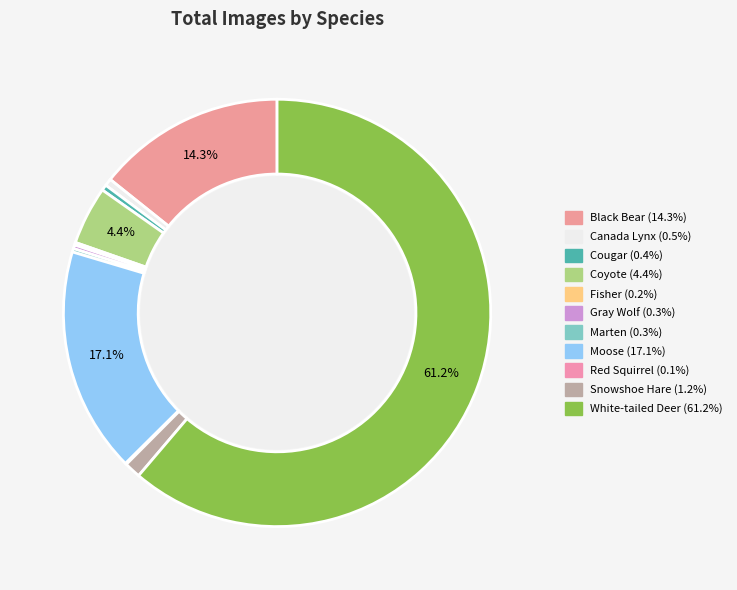

Rank the categories by value from lowest to highest.

Red Squirrel, Fisher, Marten, Gray Wolf, Cougar, Canada Lynx, Snowshoe Hare, Coyote, Black Bear, Moose, White-tailed Deer